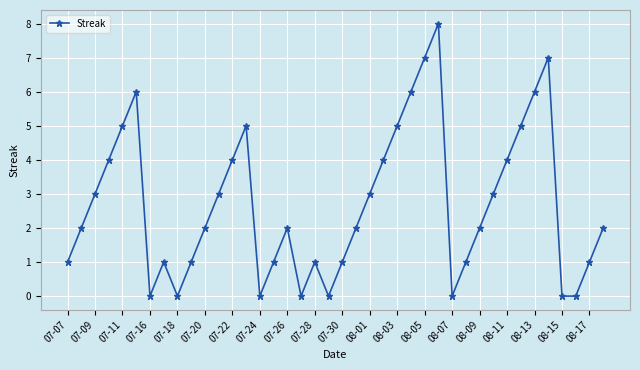

How many data points does each series have?

40